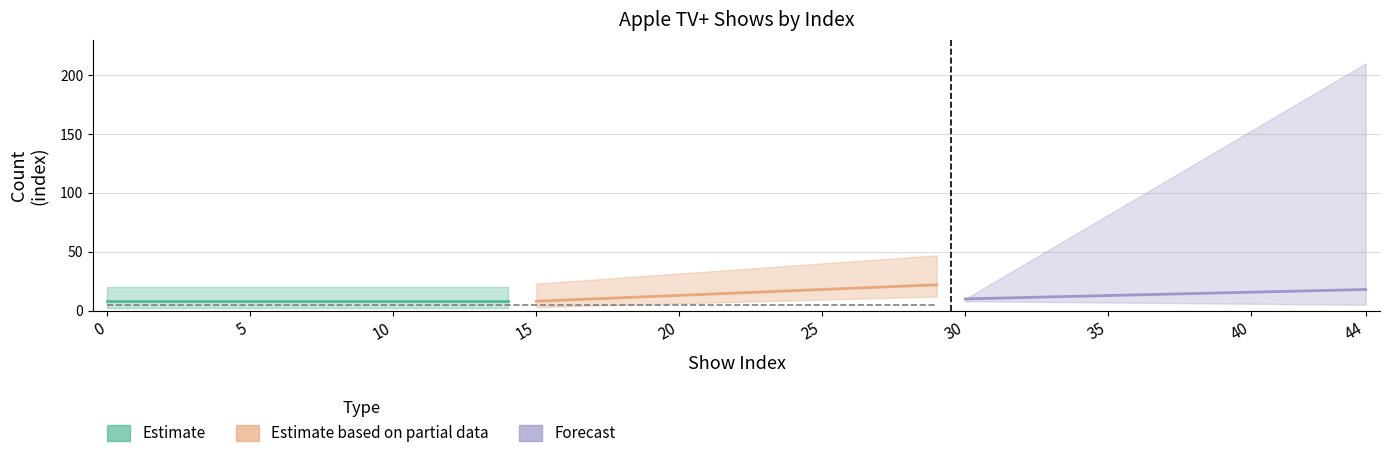

What is the minimum value shown in the chart?

8.0